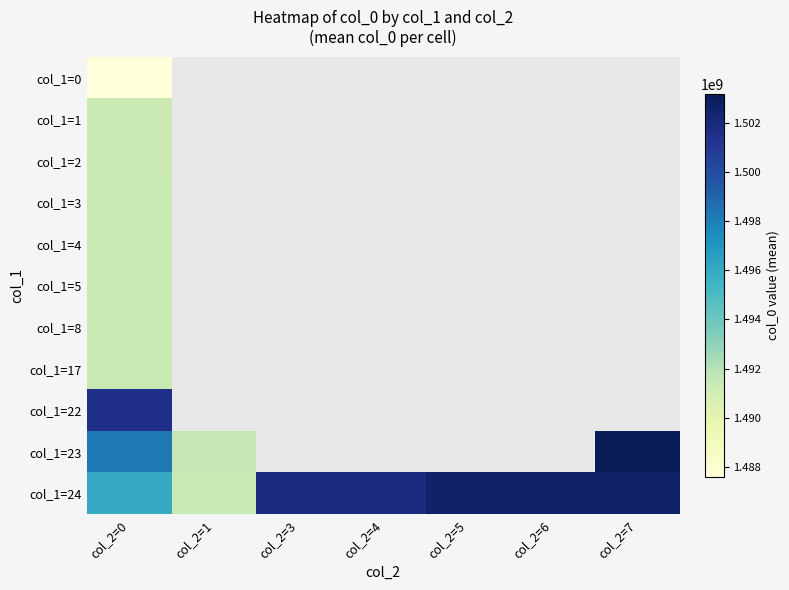

Which series has the widest spread of values?

col_1=23